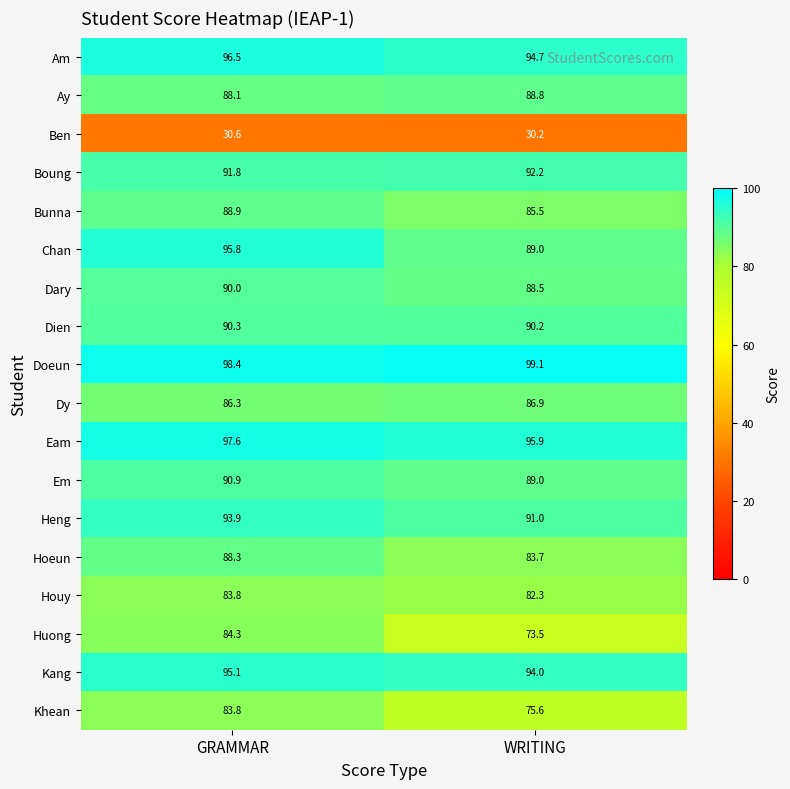

What is the minimum value shown in the chart?

30.2